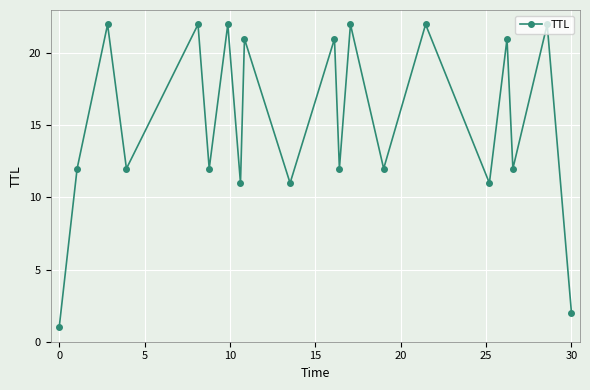

What is the maximum value shown in the chart?

22